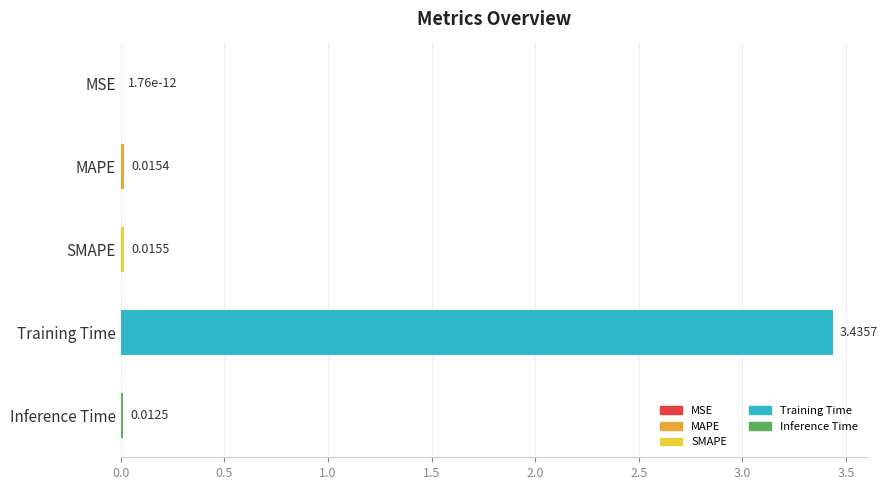

How many data points does each series have?

5